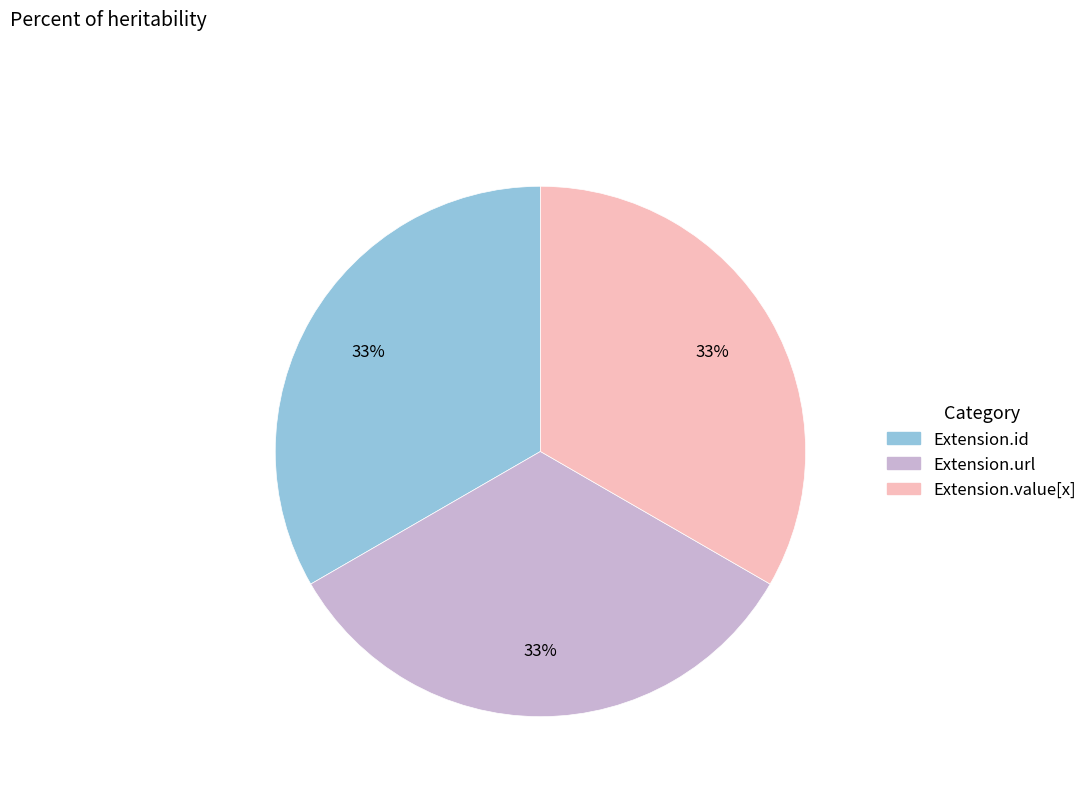

Count the number of slices in the pie.

3